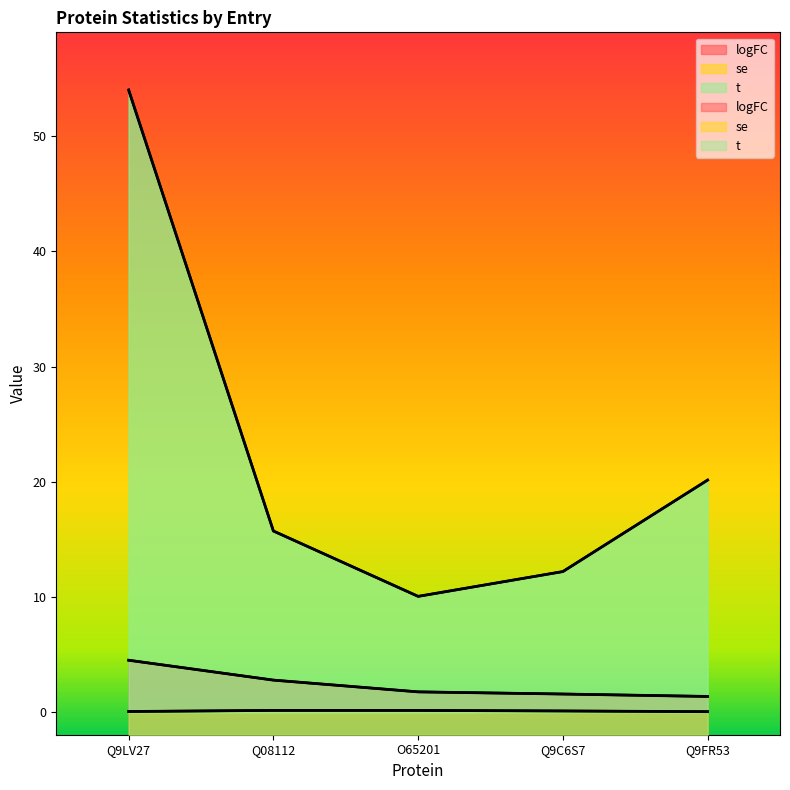

True or false: se and logFC intersect in this chart.

False